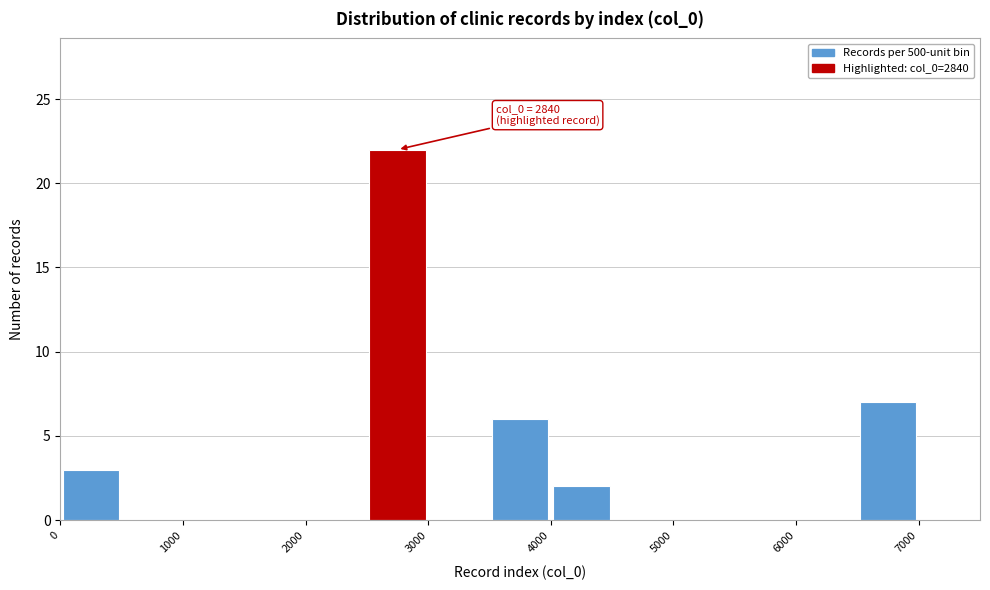

Which range on the x-axis has the tallest bar?

2500 to 3000